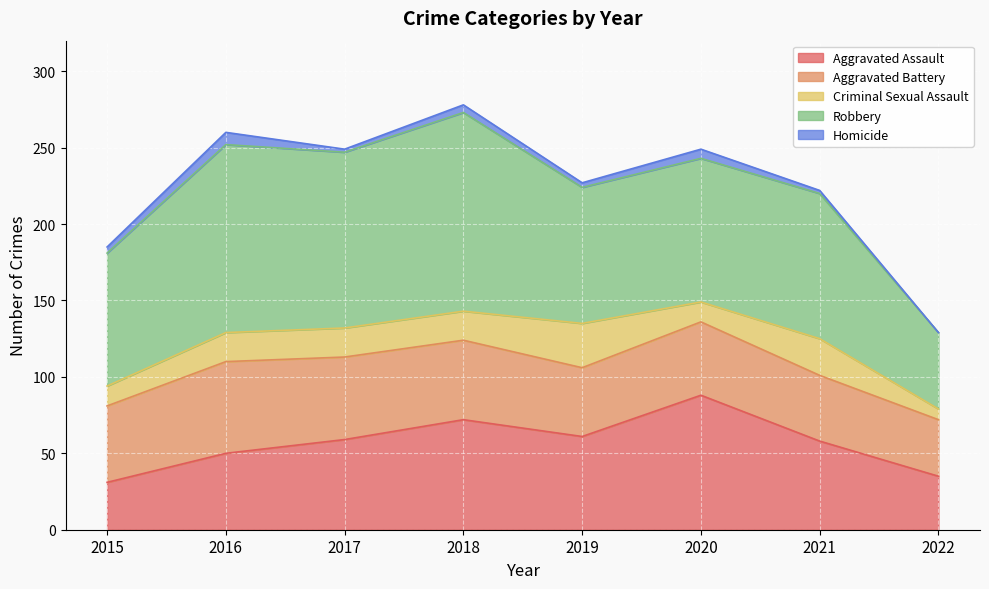

What is the minimum value for Aggravated Battery?

37